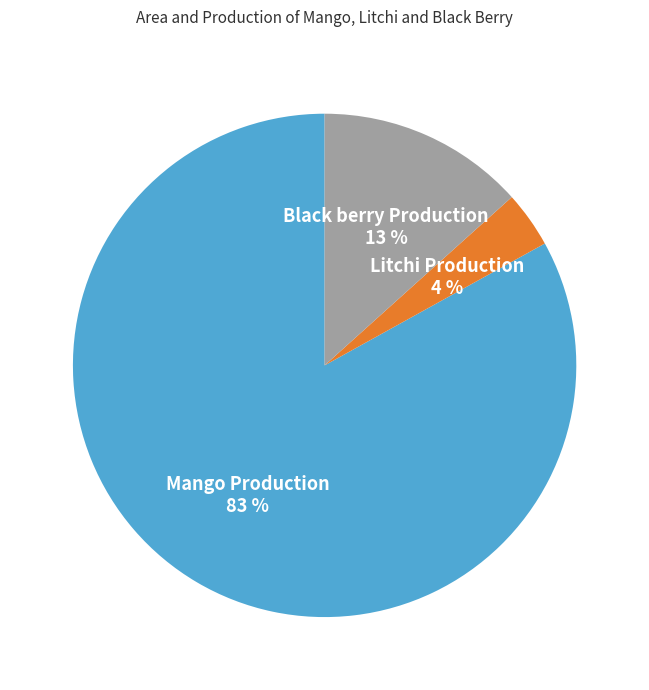

How many slices are in this pie chart?

3